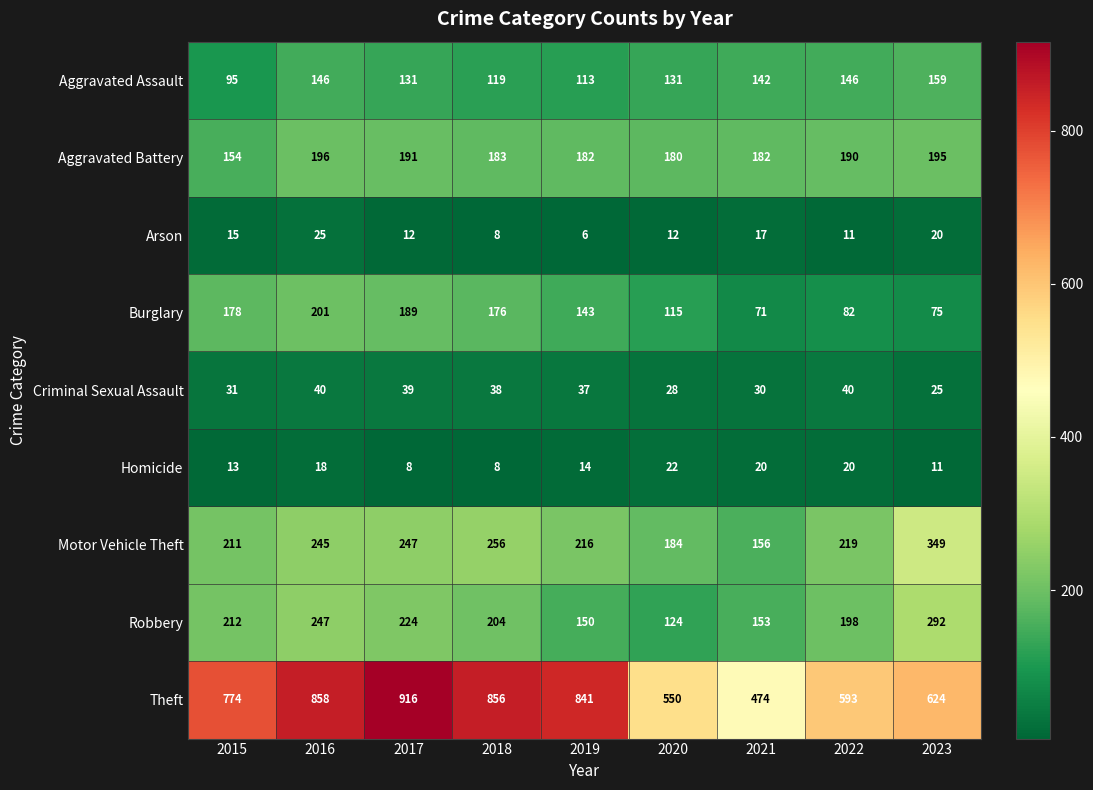

At which category is the sum across all series the highest?

2016